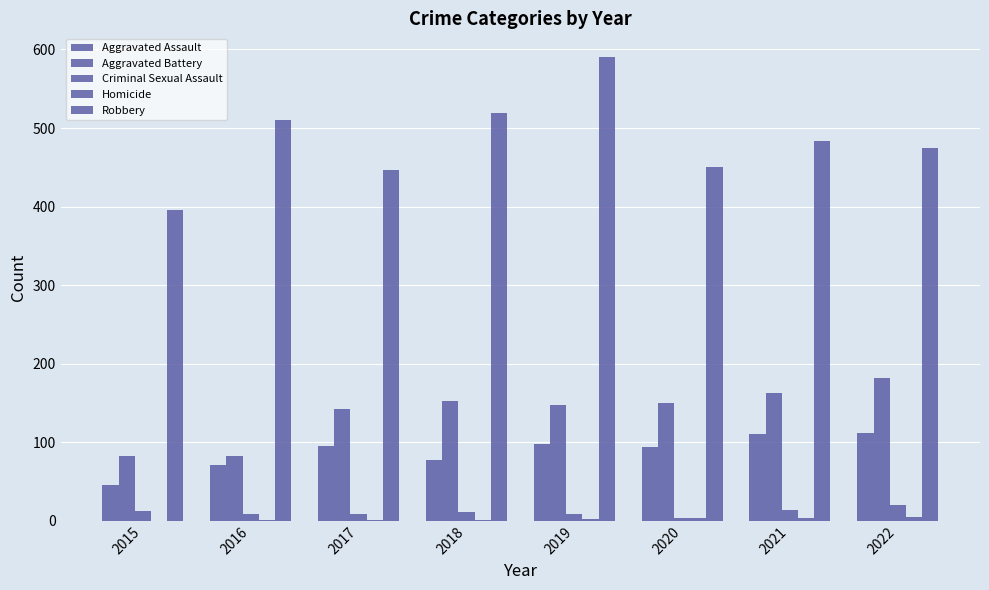

Between 2018 and 2019, which series saw the biggest shift?

Robbery